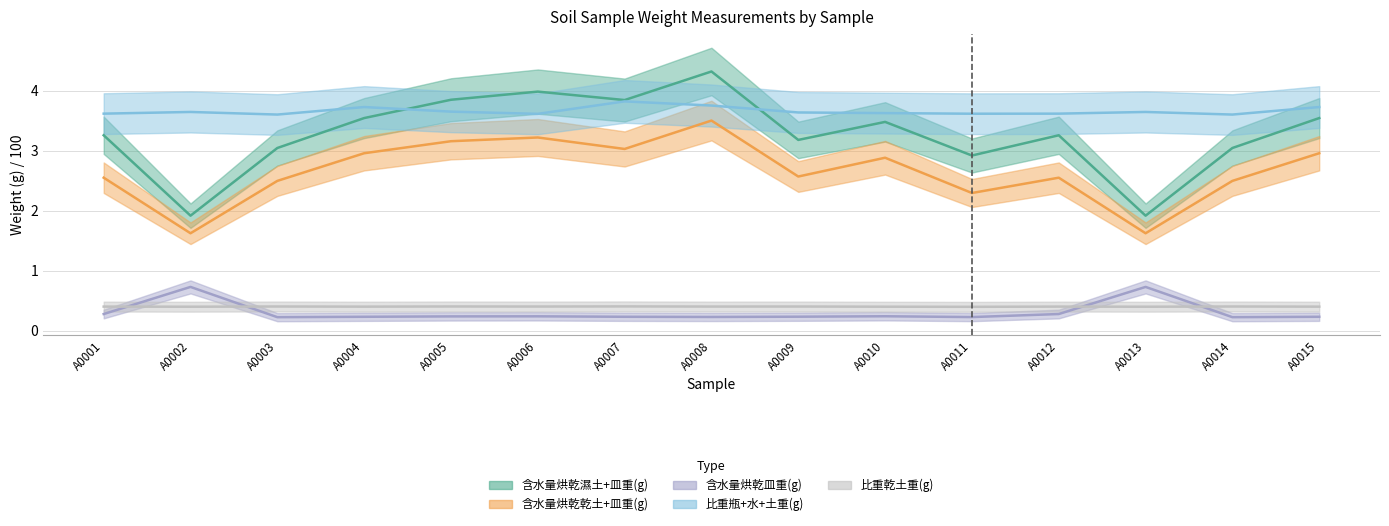

Reading left to right, transcribe all the data shown in this chart.

含水量烘乾濕土+皿重(g): 3.3	1.9	3.0	3.5	3.9	4.0	3.8	4.3	3.2	3.5	2.9	3.3	1.9	3.0	3.5
含水量烘乾乾土+皿重(g): 2.6	1.6	2.5	3.0	3.2	3.2	3.0	3.5	2.6	2.9	2.3	2.6	1.6	2.5	3.0
含水量烘乾皿重(g): 0.3	0.7	0.2	0.2	0.2	0.2	0.2	0.2	0.2	0.2	0.2	0.3	0.7	0.2	0.2
比重瓶+水+土重(g): 3.6	3.6	3.6	3.7	3.7	3.6	3.8	3.8	3.6	3.6	3.6	3.6	3.6	3.6	3.7
比重乾土重(g): 0.4	0.4	0.4	0.4	0.4	0.4	0.4	0.4	0.4	0.4	0.4	0.4	0.4	0.4	0.4